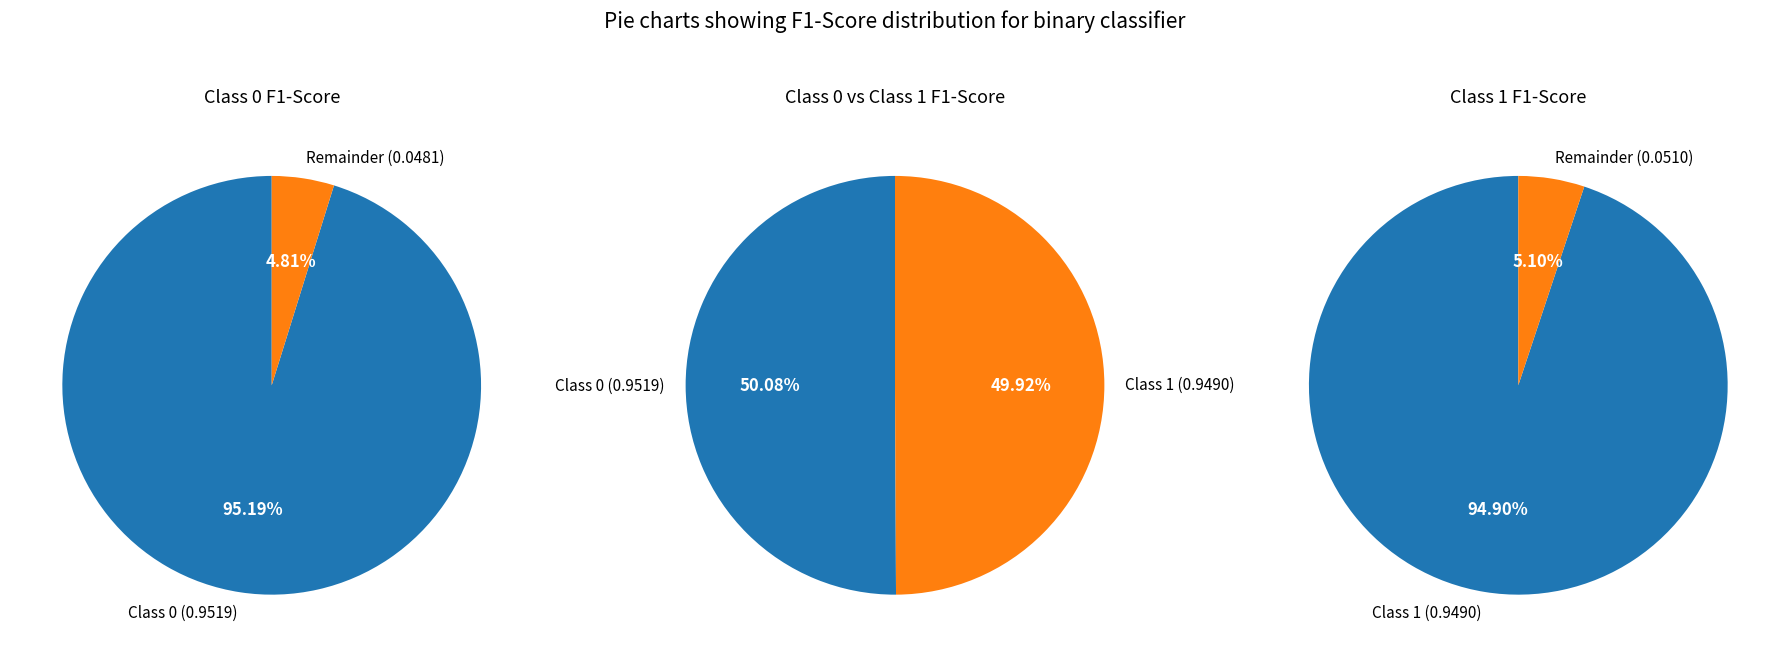

To the nearest percent, what is the average slice percentage?

50%